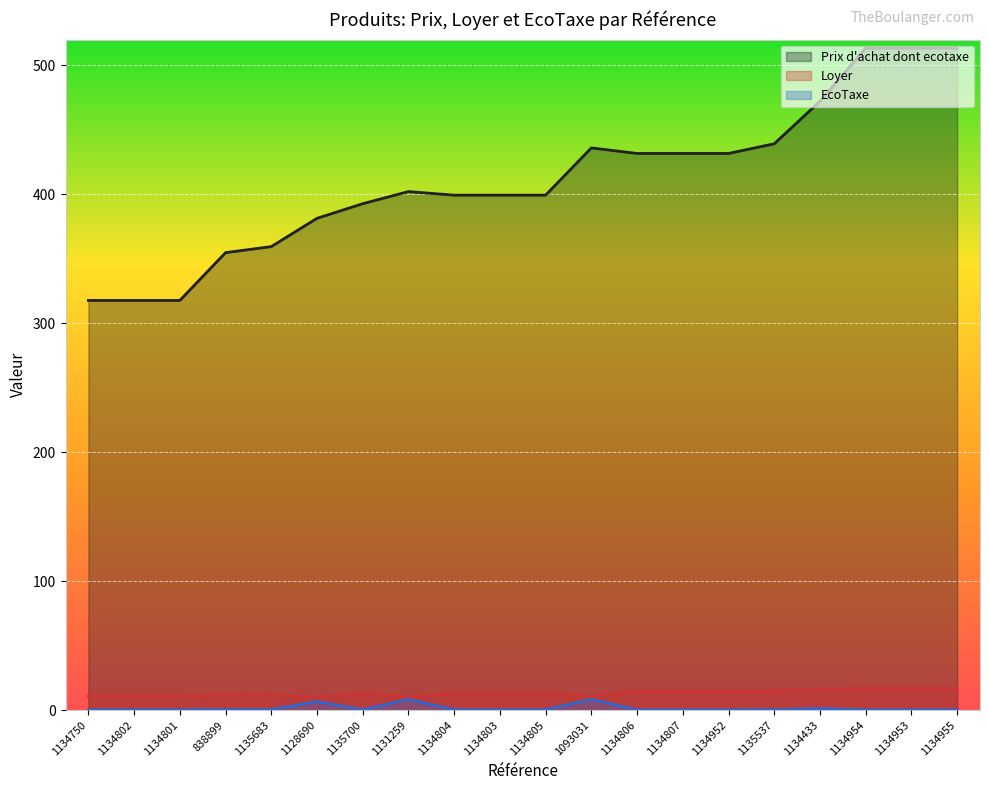

What is the label of the 15th point from the right?

1128690